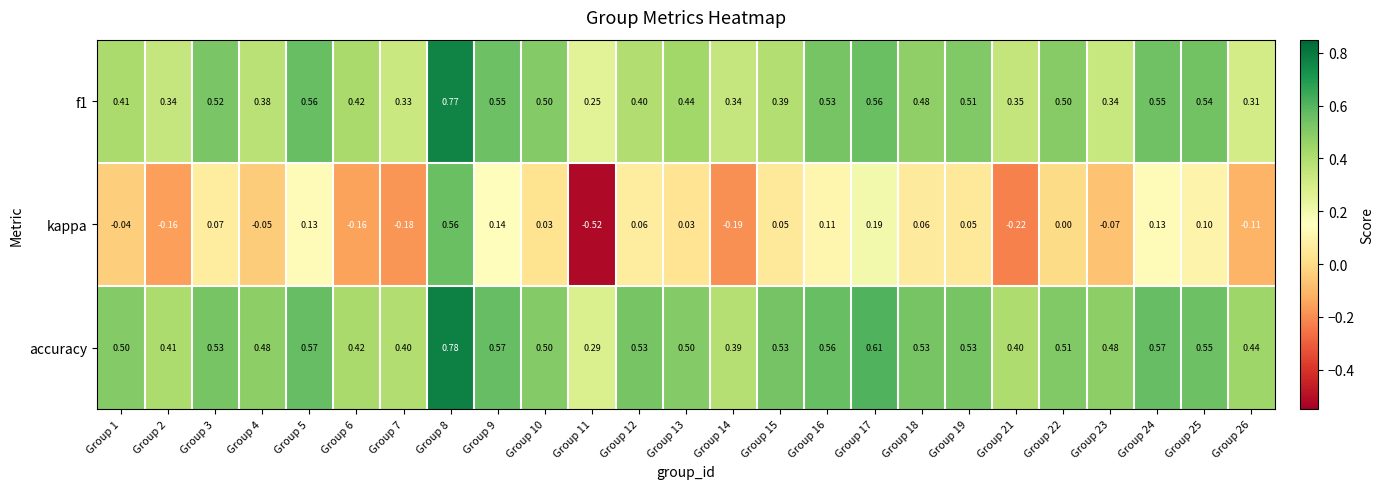

Which series has the largest total across all categories?

accuracy